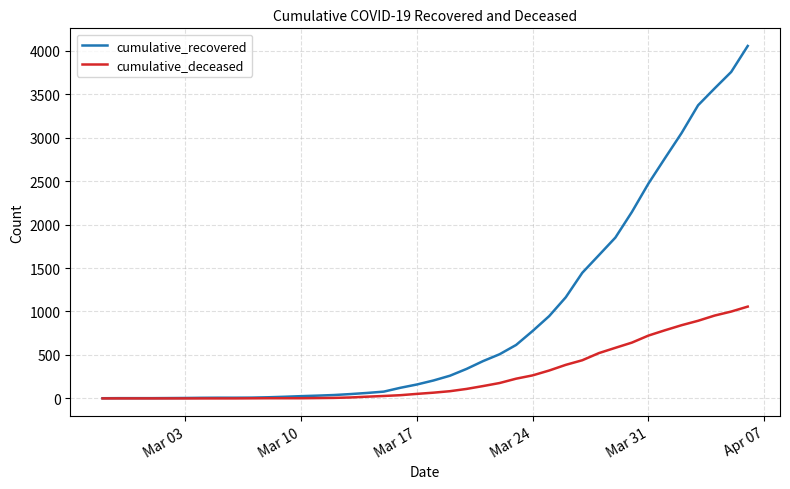

What is the difference between the maximum and minimum values in the cumulative_recovered series?

4052